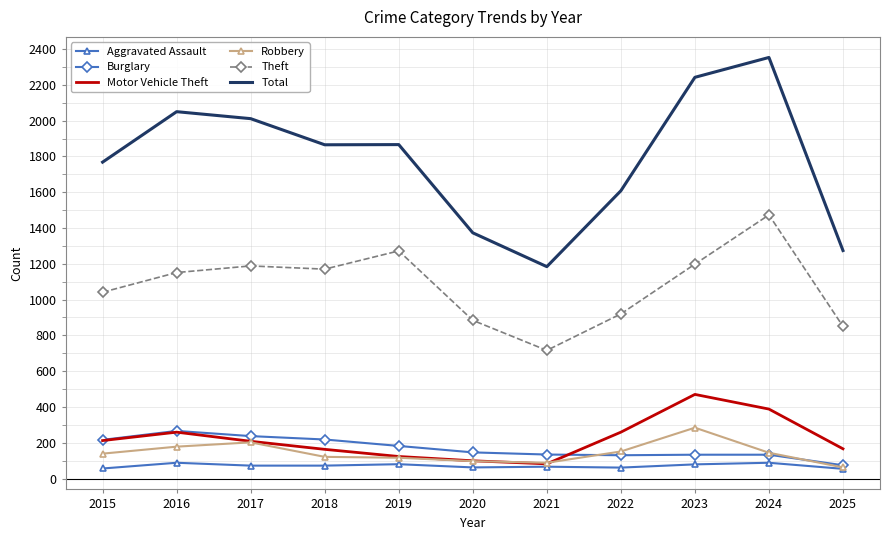

Which series has the largest range (max minus min)?

Total